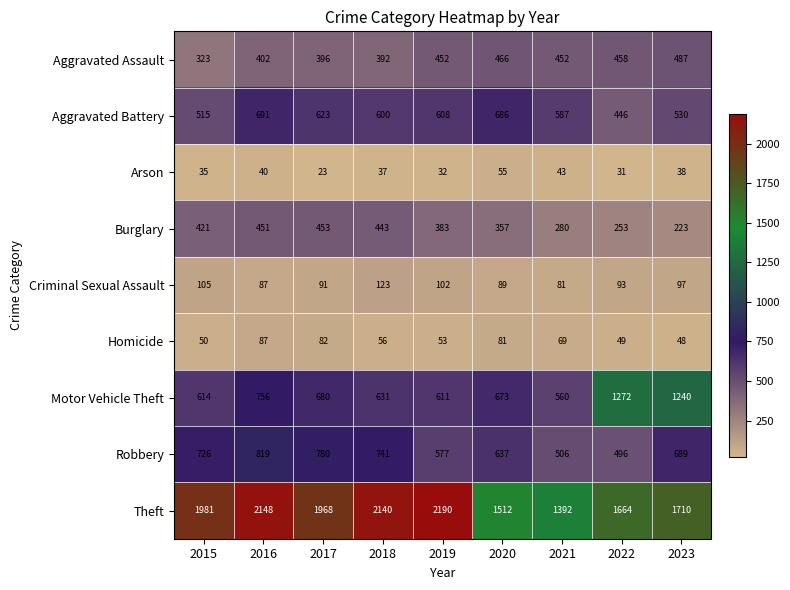

What is the total value across all series at 2019?

5008